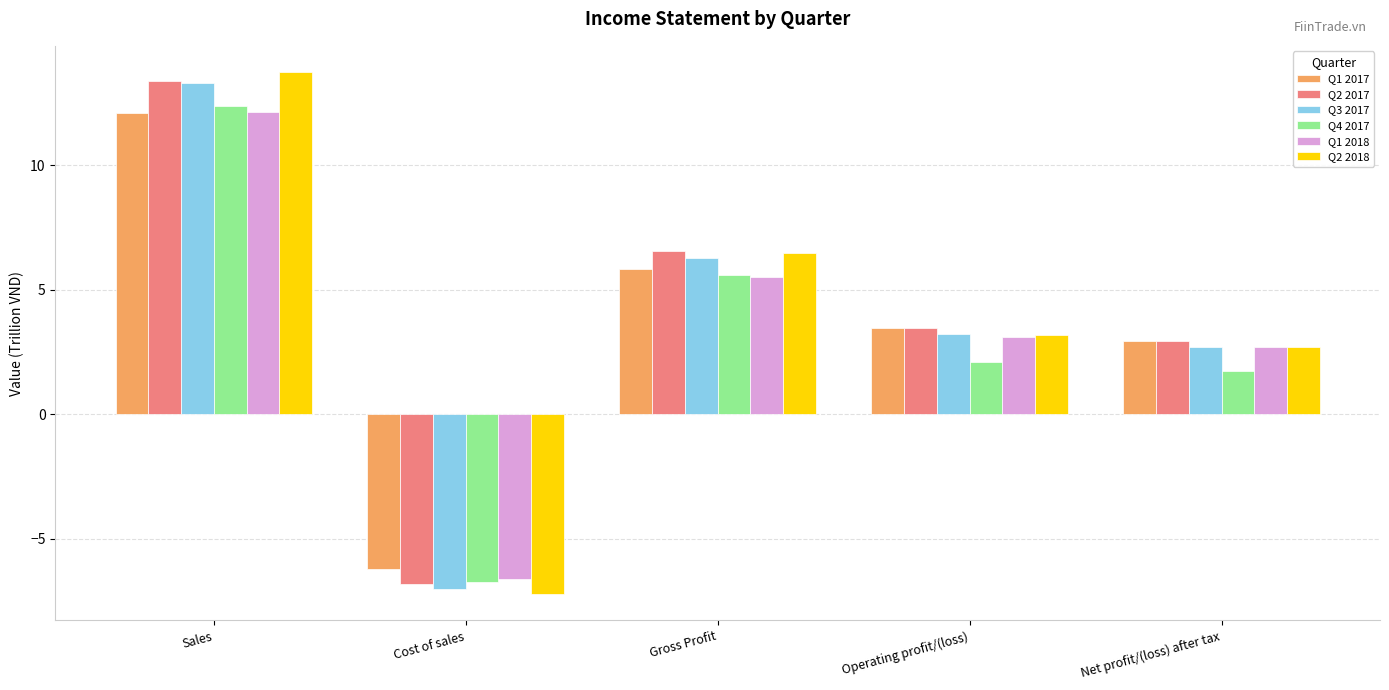

Between Operating profit/(loss) and Net profit/(loss) after tax, which series saw the biggest shift?

Q1 2017